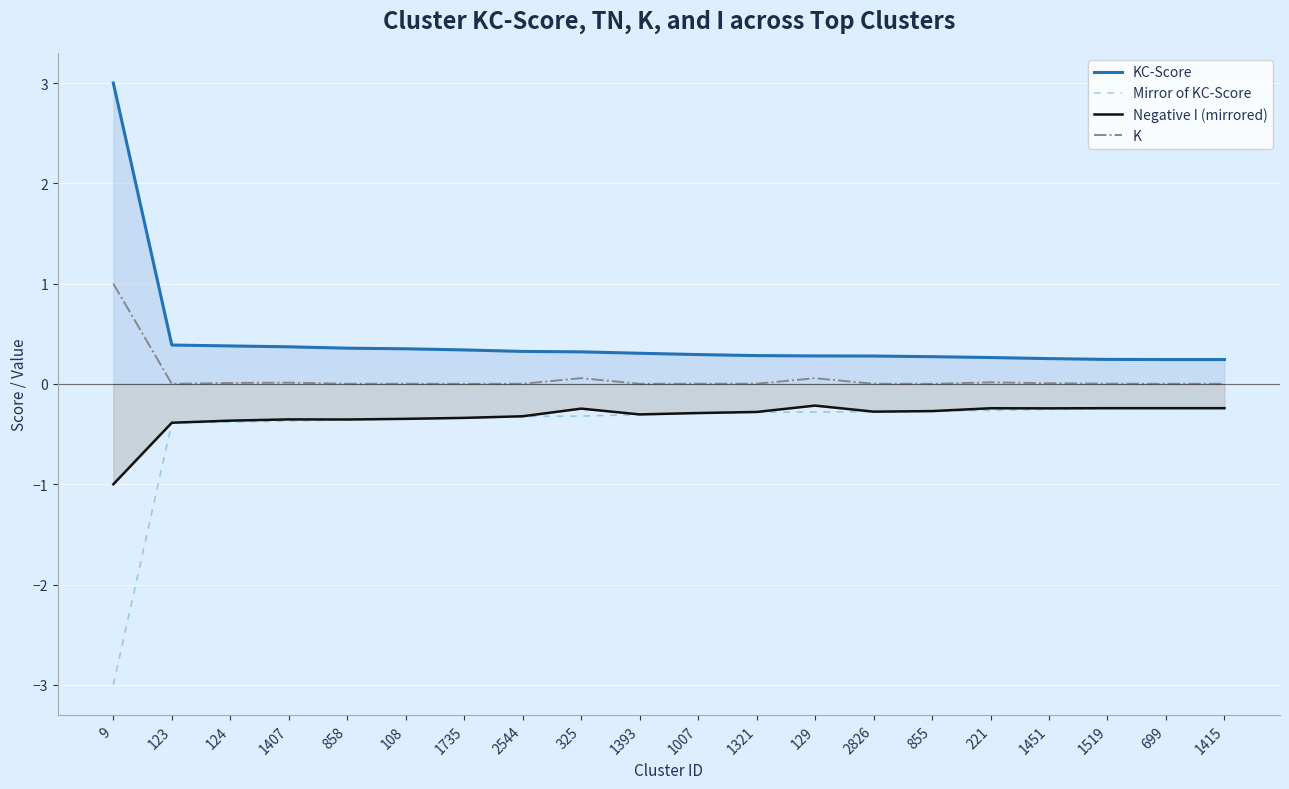

Reading left to right, what are all the values shown in this chart?

KC-Score: 9=3.0	123=0.4	124=0.4	1407=0.4	858=0.4	108=0.4	1735=0.3	2544=0.3	325=0.3	1393=0.3	1007=0.3	1321=0.3	129=0.3	2826=0.3	855=0.3	221=0.3	1451=0.3	1519=0.2	699=0.2	1415=0.2
Mirror of KC-Score: 9=-3.0	123=-0.4	124=-0.4	1407=-0.4	858=-0.4	108=-0.4	1735=-0.3	2544=-0.3	325=-0.3	1393=-0.3	1007=-0.3	1321=-0.3	129=-0.3	2826=-0.3	855=-0.3	221=-0.3	1451=-0.3	1519=-0.2	699=-0.2	1415=-0.2
Negative I (mirrored): 9=-1.0	123=-0.4	124=-0.4	1407=-0.4	858=-0.4	108=-0.3	1735=-0.3	2544=-0.3	325=-0.2	1393=-0.3	1007=-0.3	1321=-0.3	129=-0.2	2826=-0.3	855=-0.3	221=-0.2	1451=-0.2	1519=-0.2	699=-0.2	1415=-0.2
K: 9=1.0	123=0.0	124=0.0	1407=0.0	858=0.0	108=0.0	1735=0.0	2544=0.0	325=0.1	1393=0.0	1007=0.0	1321=0.0	129=0.1	2826=0.0	855=0.0	221=0.0	1451=0.0	1519=0.0	699=0.0	1415=0.0